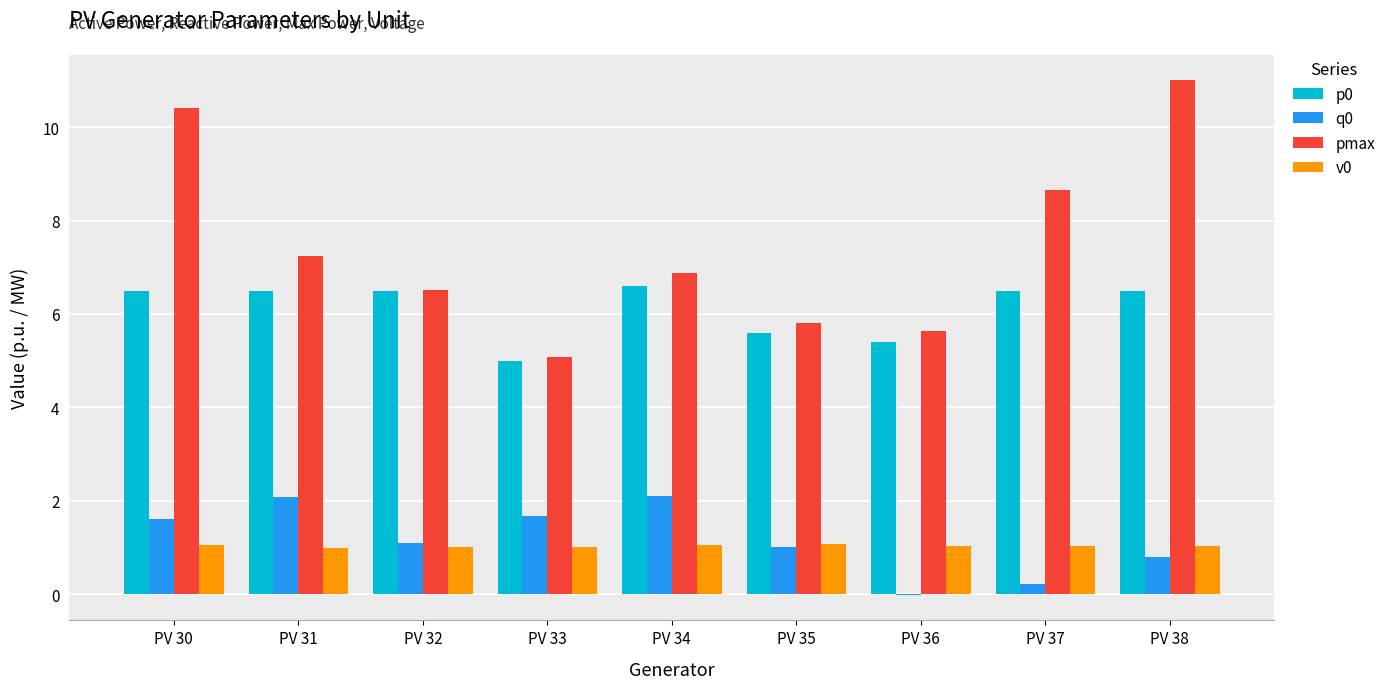

Which series has the largest range (max minus min)?

pmax